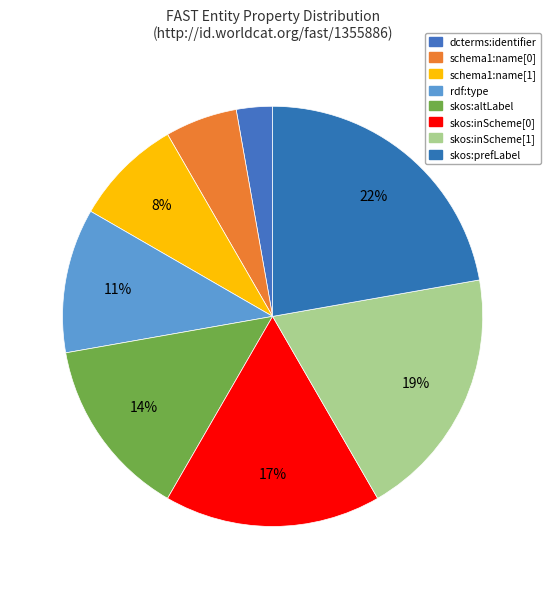

True or false: schema1:name[0] accounts for 1% of the total.

False